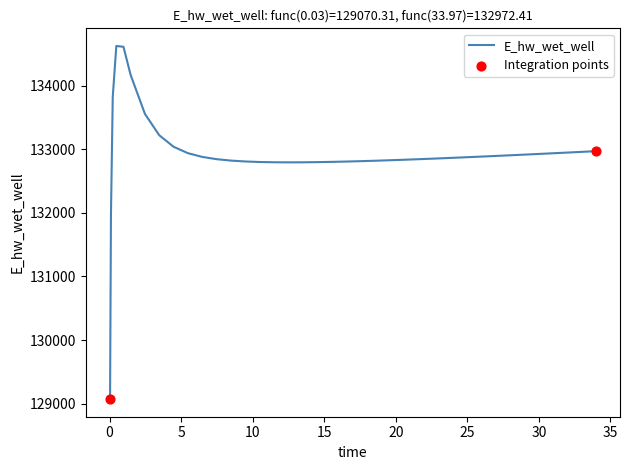

What is the difference between the maximum and minimum values?

5557.8